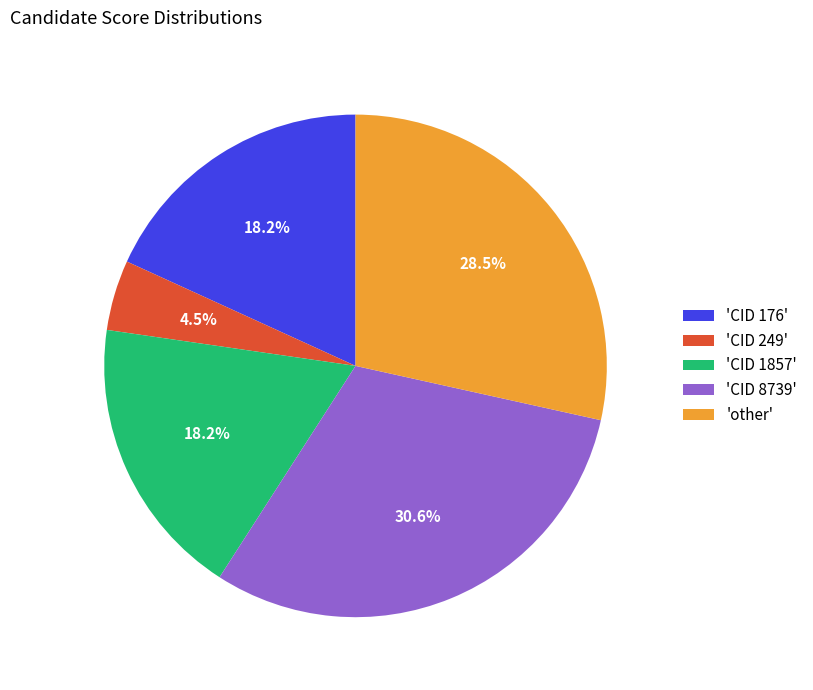

How much of the chart is everything except 'CID 1857'?

81.8%